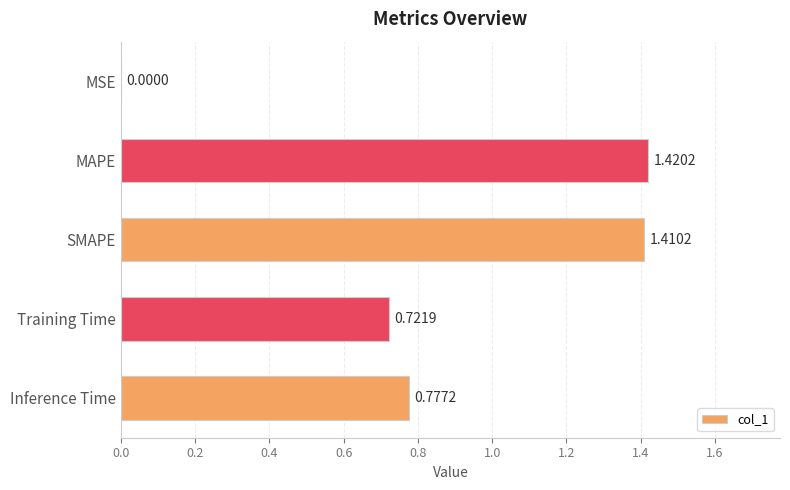

What is the sum of all values?

4.3